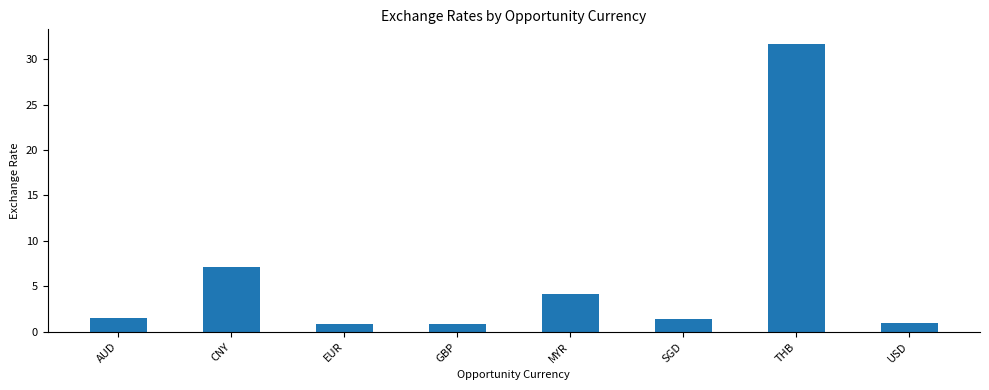

What is the label of the 1st bar from the right?

USD